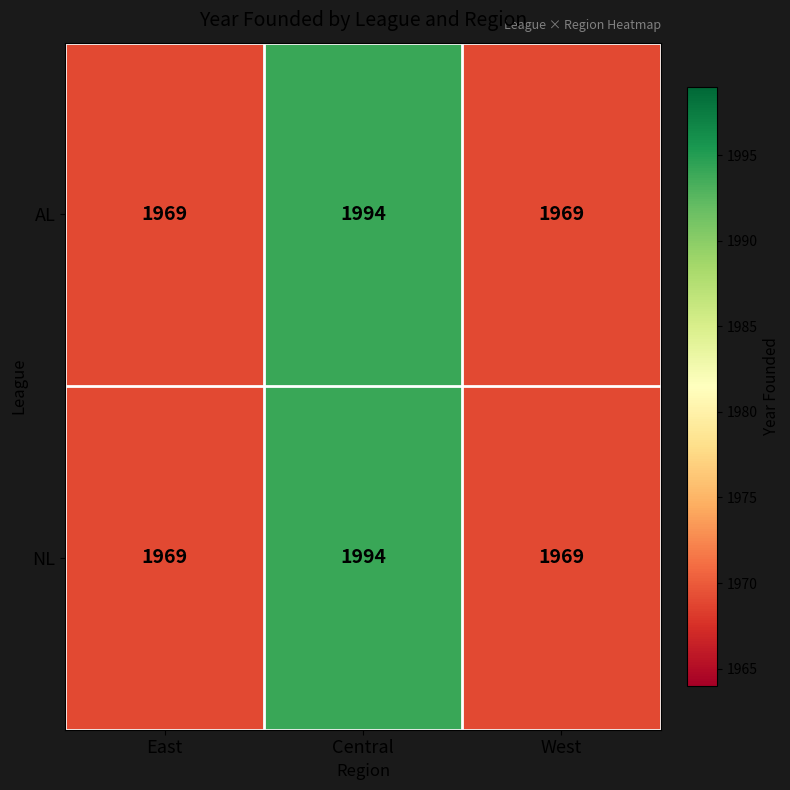

Which category has the highest value across all series?

Central